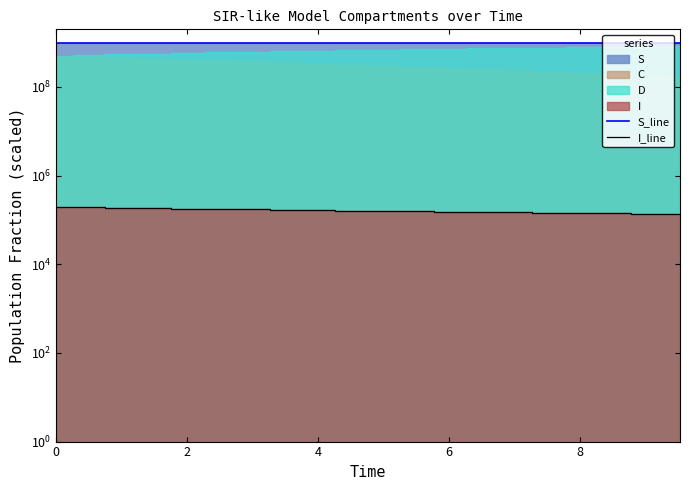

How many lines are shown in the chart?

2